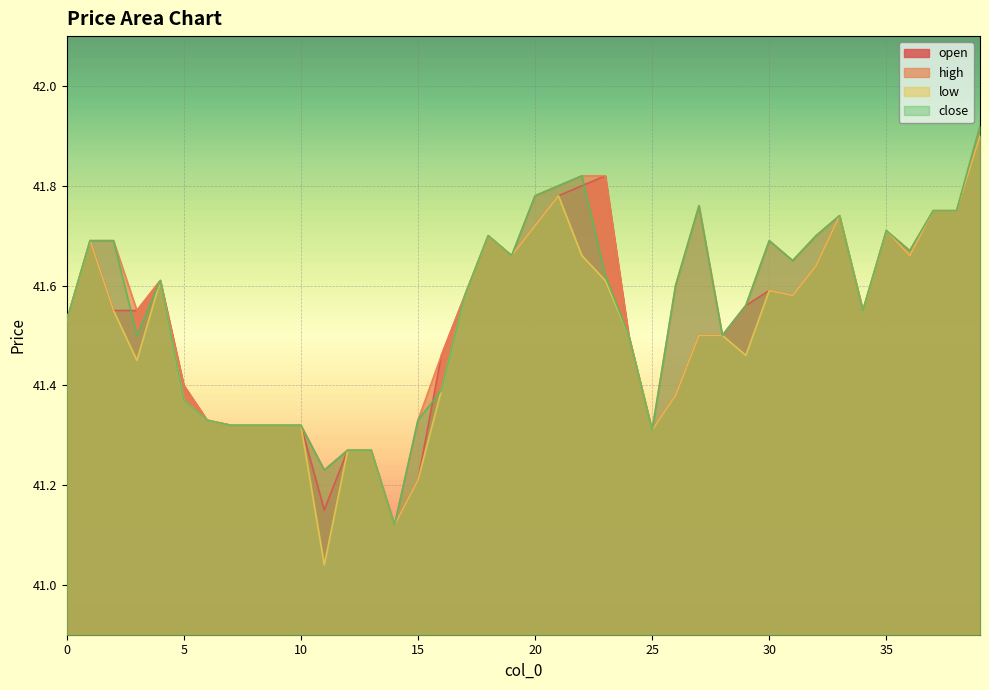

Rank the series by their maximum value, from highest to lowest.

high, close, open, low